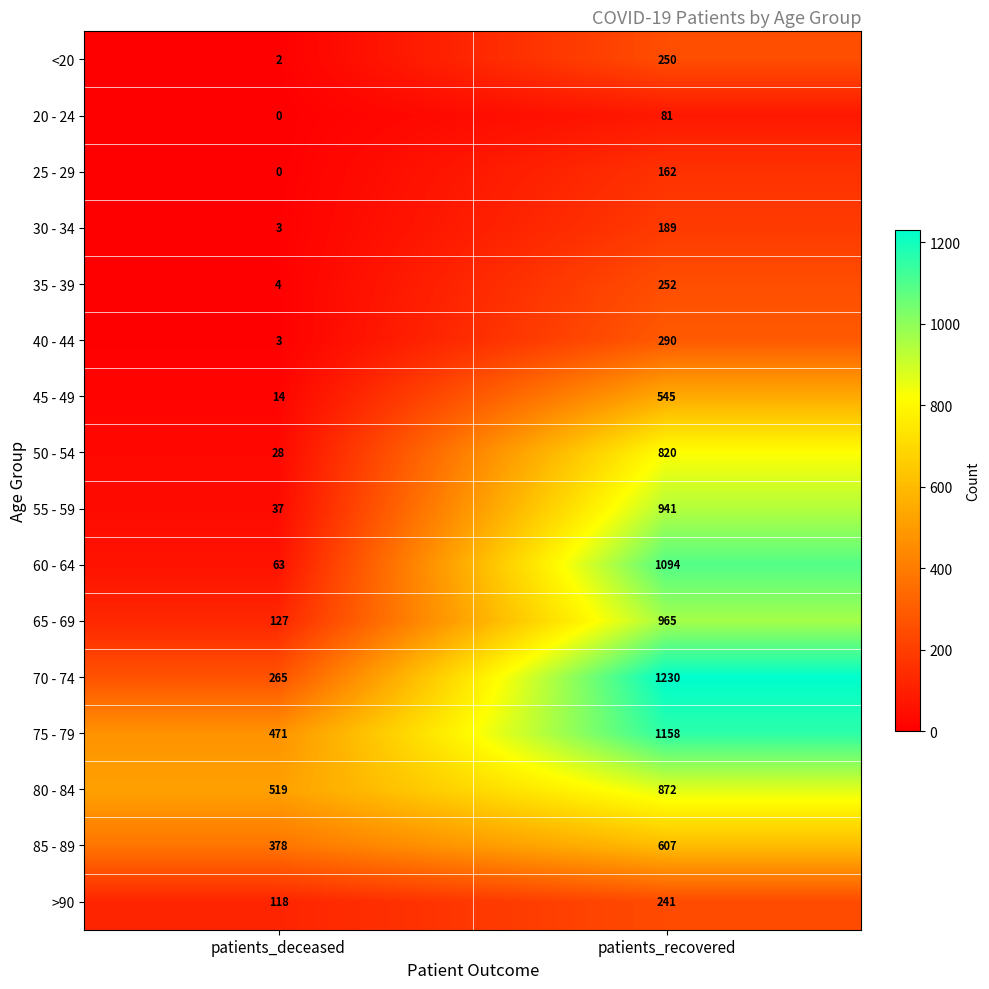

What is the sum of all 55 - 59 values?

978